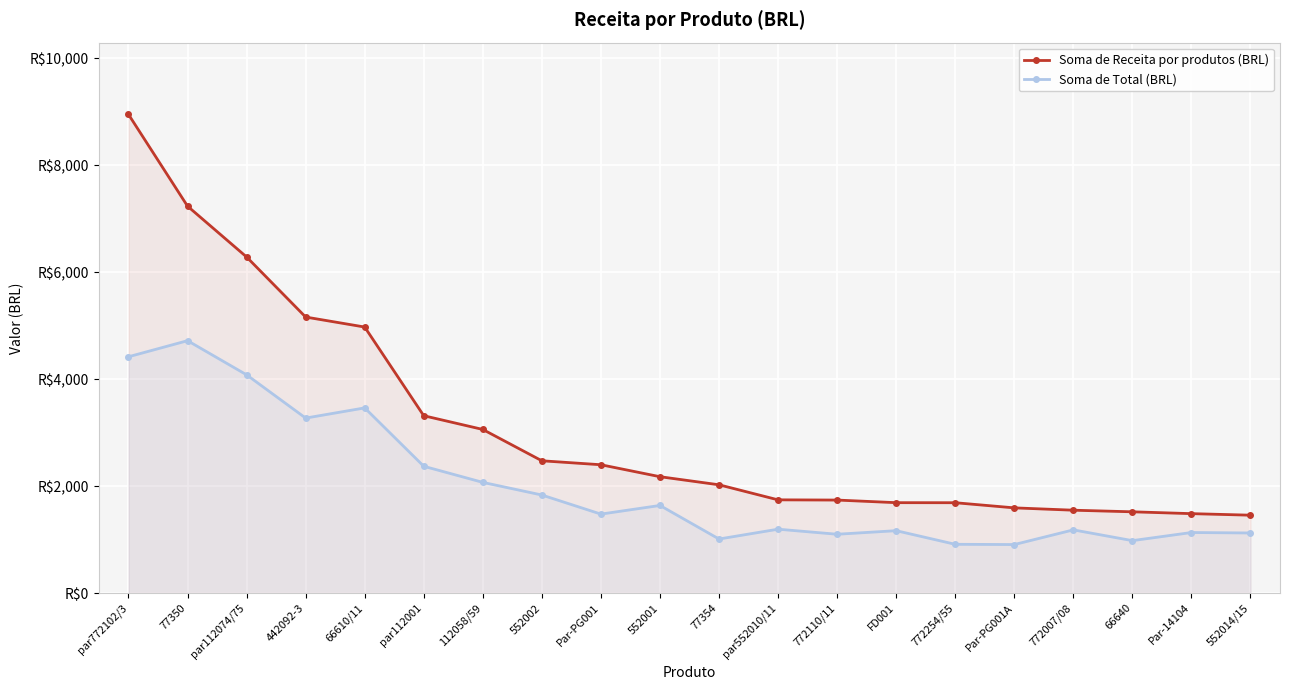

Rank the series by their maximum value, from highest to lowest.

Soma de Receita por produtos (BRL), Soma de Total (BRL)